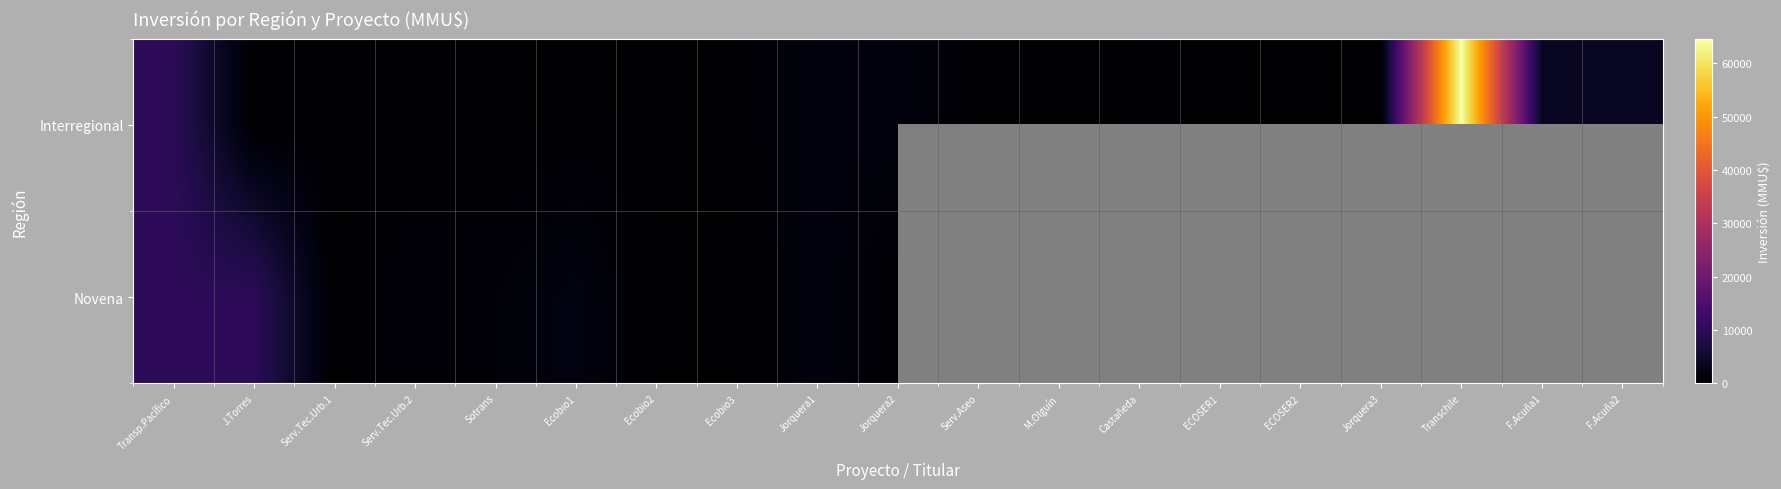

True or false: Interregional has a value of 76.1 at Castañeda.

False